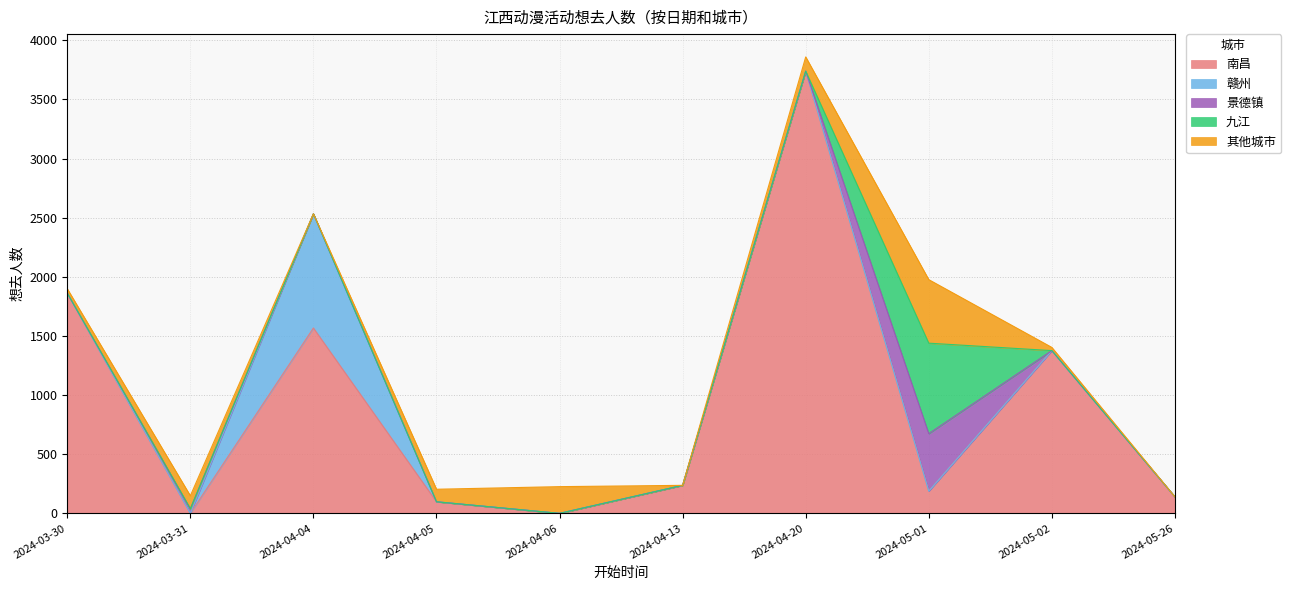

At which category is the sum across all series the highest?

2024-04-20